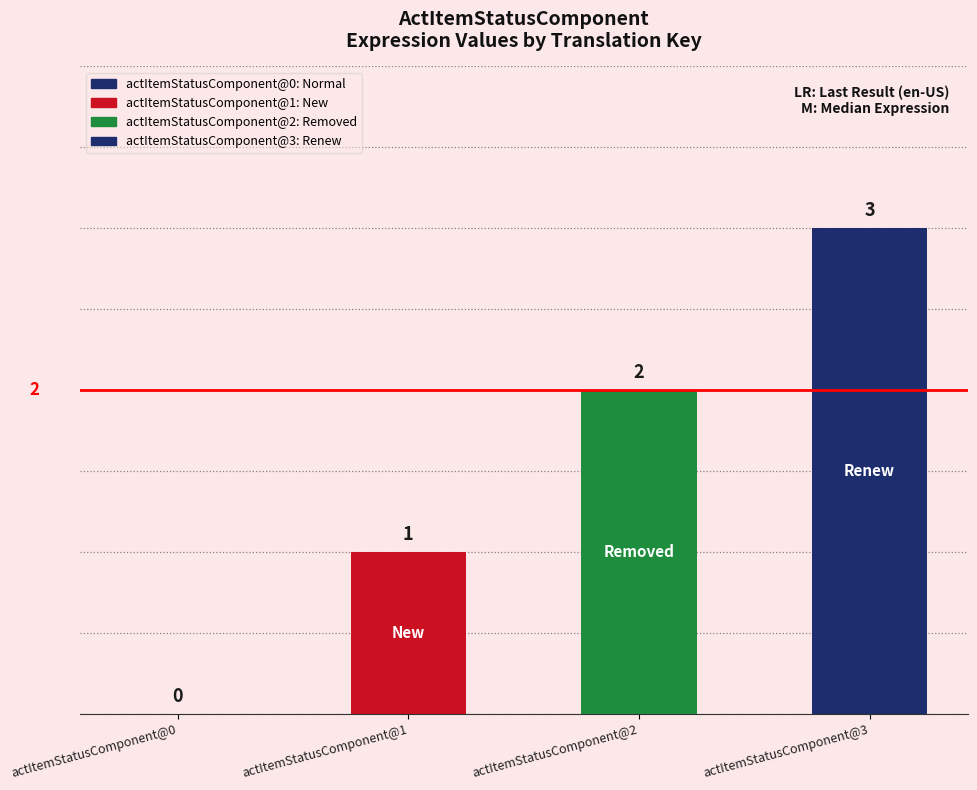

Which has a higher value, actItemStatusComponent@3 or actItemStatusComponent@0?

actItemStatusComponent@3